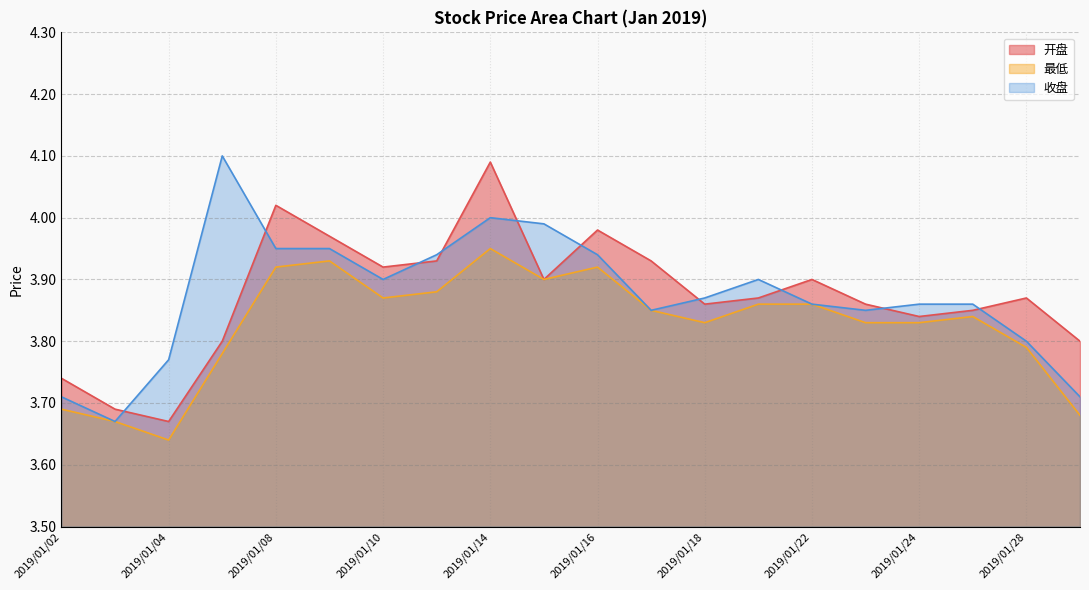

Rank the categories by 收盘 value from highest to lowest.

2019/01/07, 2019/01/14, 2019/01/15, 2019/01/08, 2019/01/09, 2019/01/11, 2019/01/16, 2019/01/10, 2019/01/21, 2019/01/18, 2019/01/22, 2019/01/24, 2019/01/25, 2019/01/17, 2019/01/23, 2019/01/28, 2019/01/04, 2019/01/02, 2019/01/29, 2019/01/03